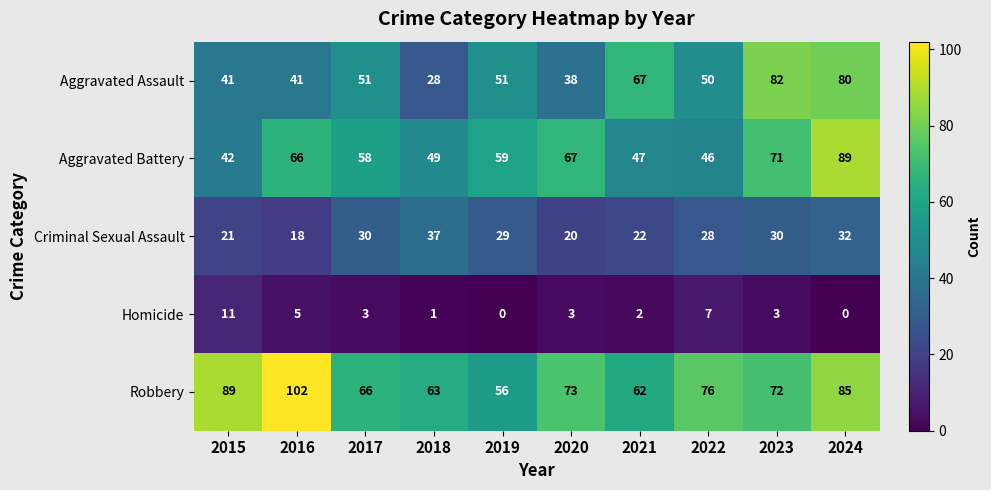

Between 2015 and 2021, which series saw the biggest shift?

Robbery